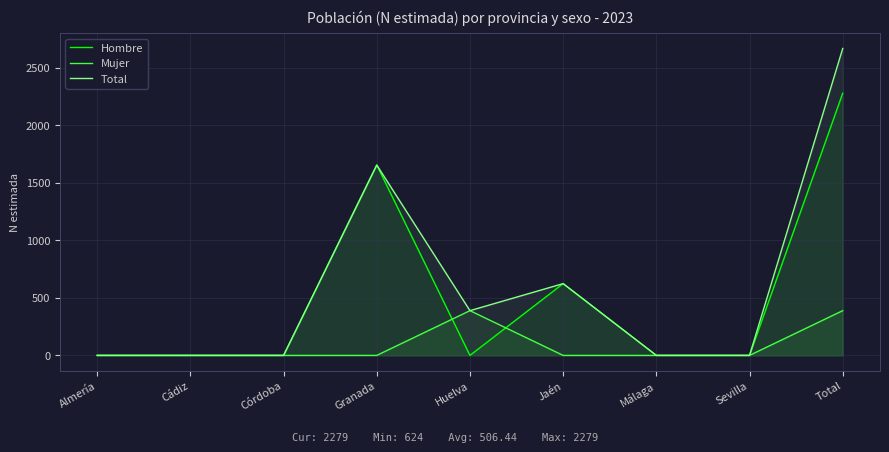

What position from the left is Málaga?

7